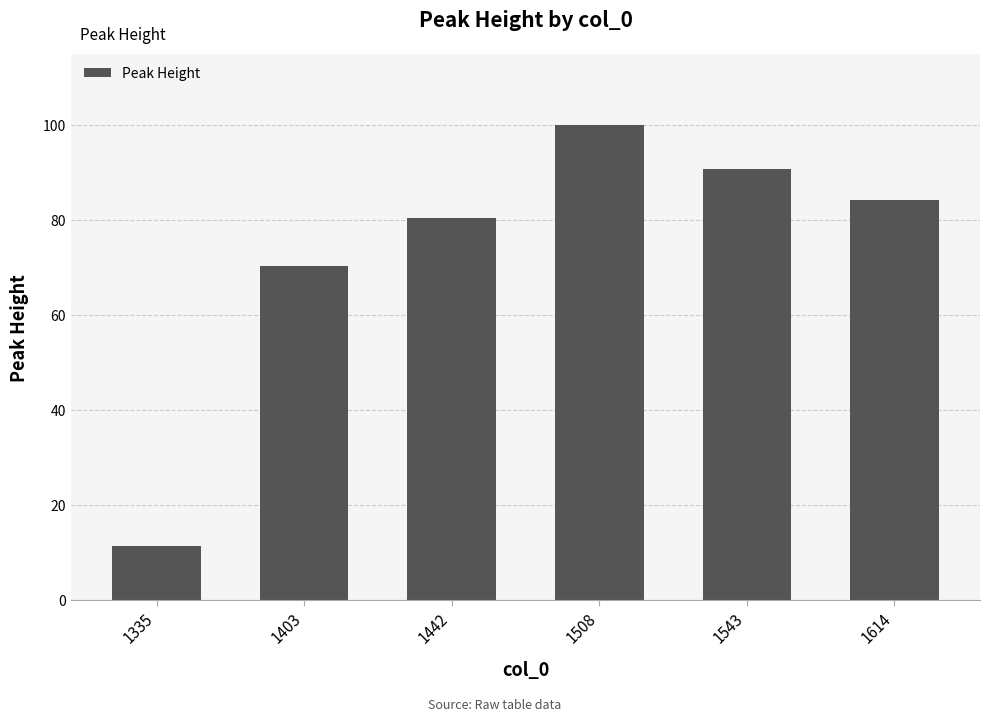

What value does the data have at 1442?

80.3